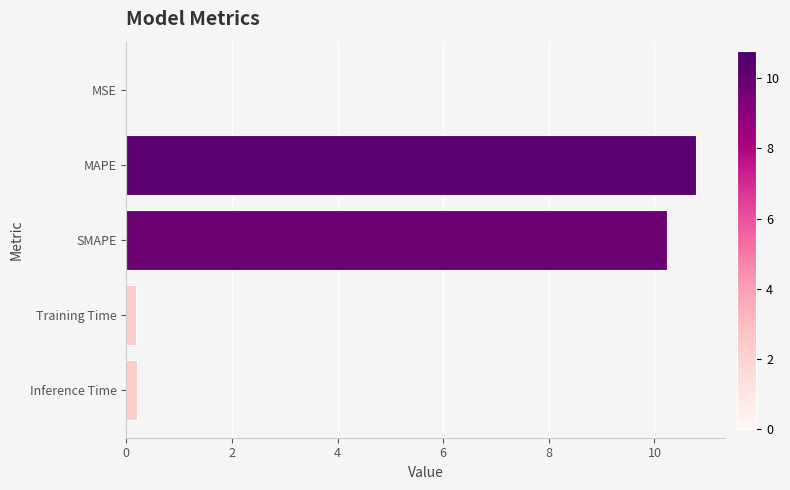

What is the sum of the values at SMAPE and MAPE?

21.0